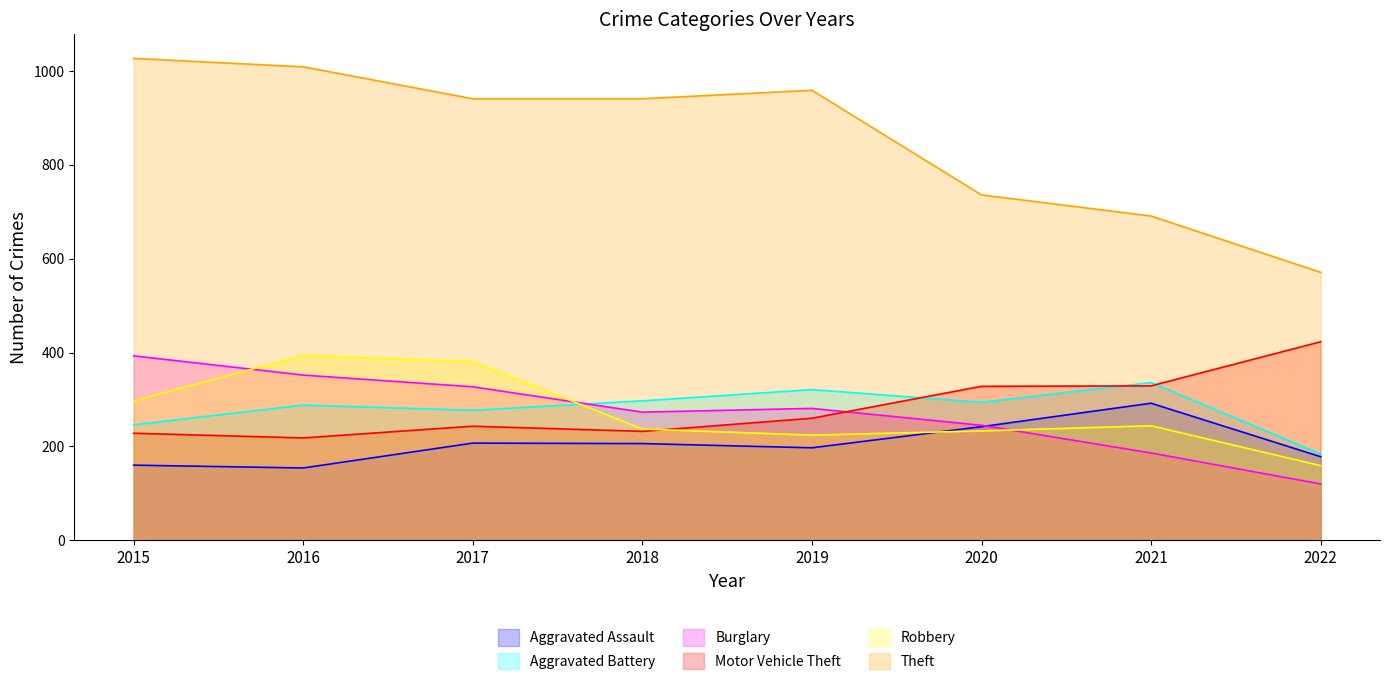

What is the difference between the highest and lowest values at 2020?

503